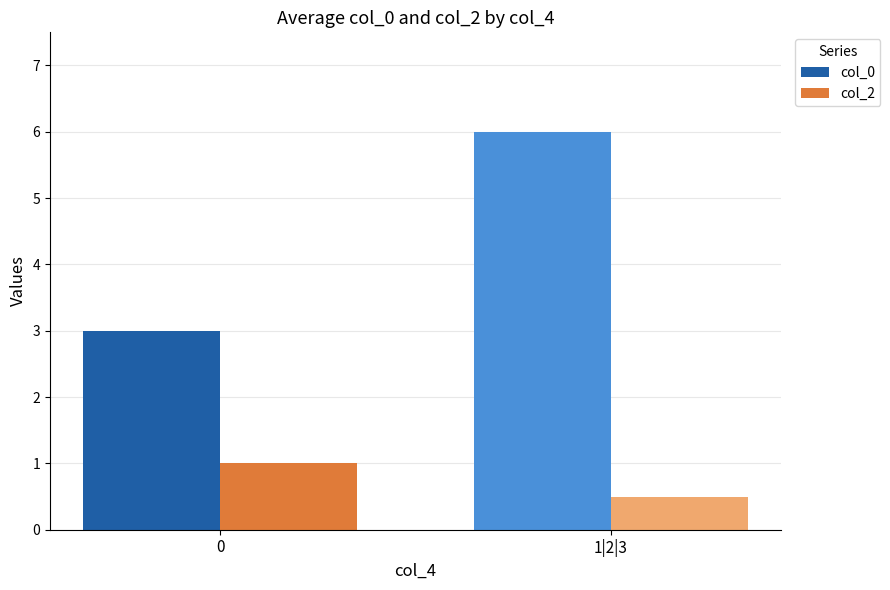

The value of col_0 at 0 is 1.9. True or false?

False